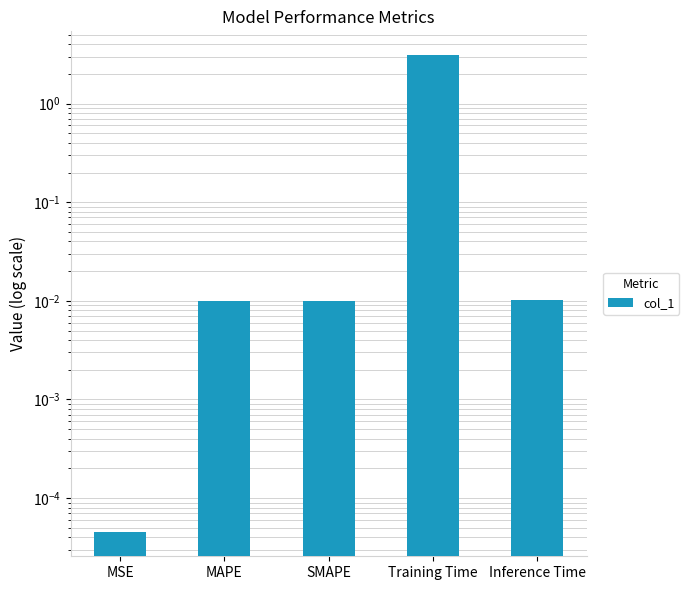

List the labels in order of value, largest first.

Training Time, Inference Time, SMAPE, MAPE, MSE